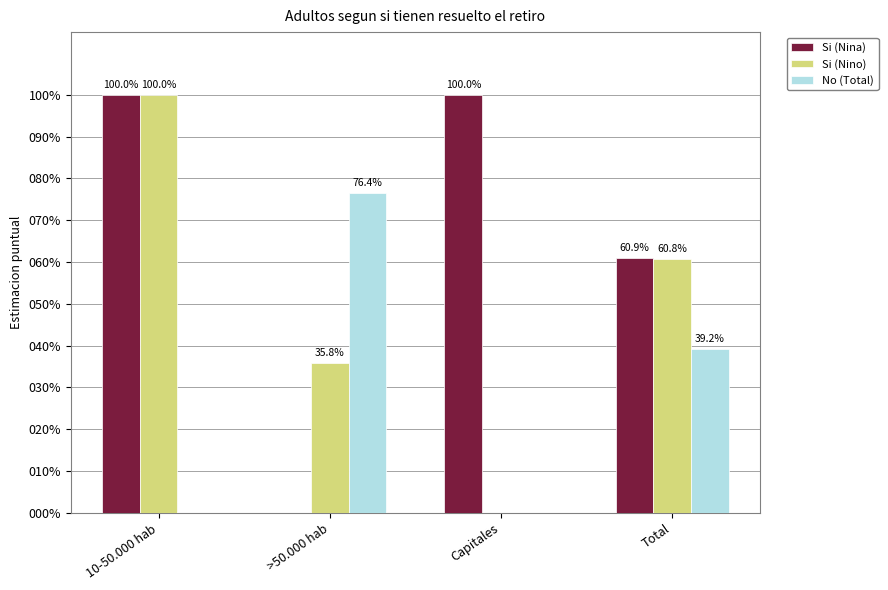

What are all the series names shown in the legend?

Si (Nina), Si (Nino), No (Total)